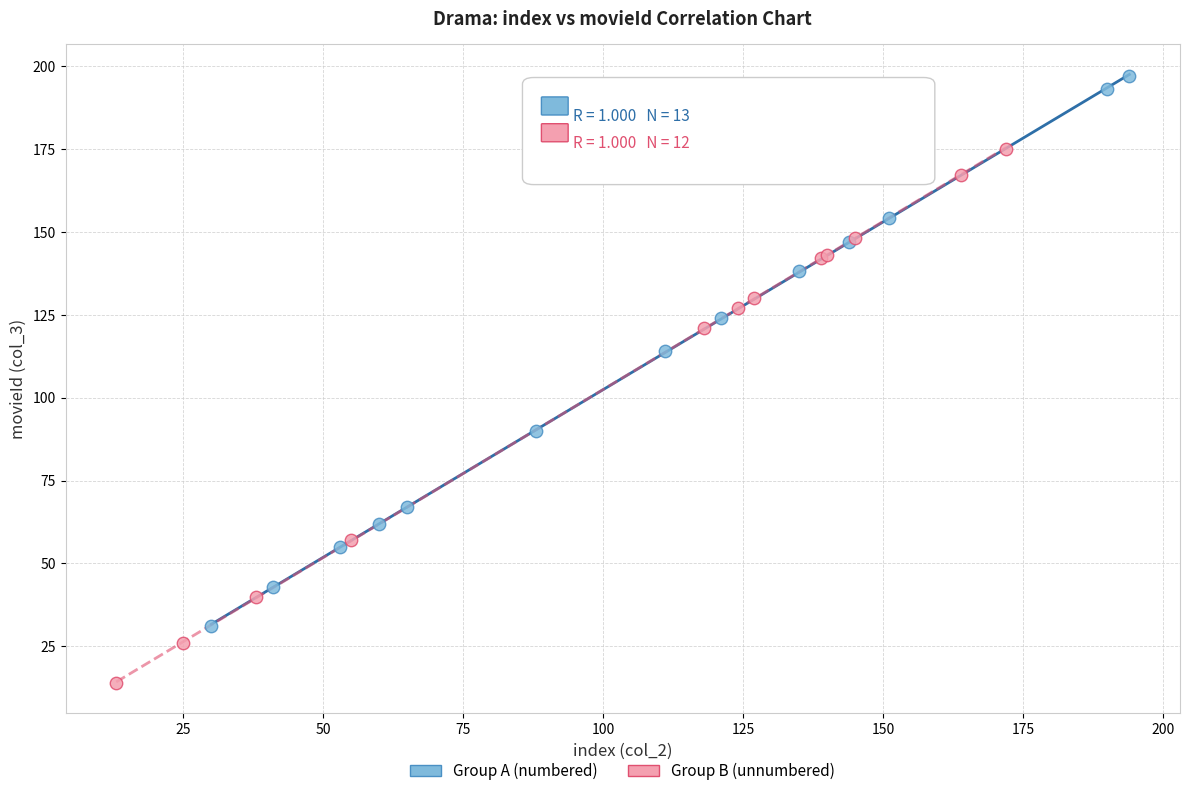

What are all the series names shown in the legend?

Group A (numbered), Group B (unnumbered)